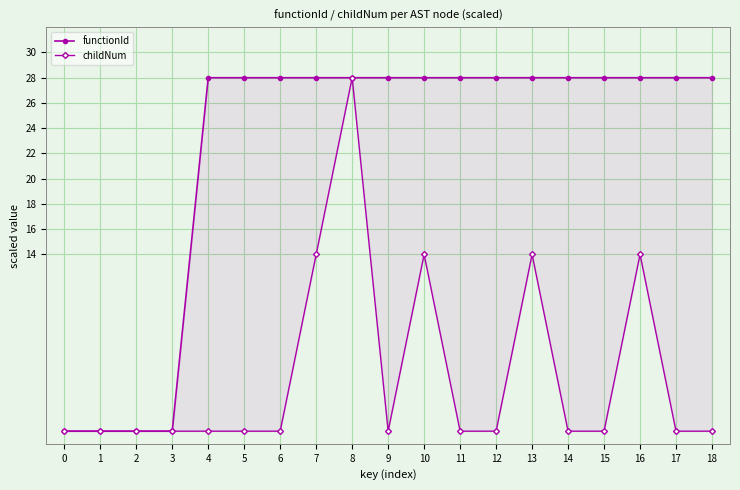

Reading right to left, extract all data points from this chart.

functionId: 18=28	17=28	16=28	15=28	14=28	13=28	12=28	11=28	10=28	9=28	8=28	7=28	6=28	5=28	4=28	3=0	2=0	1=0	0=0
childNum: 18=0	17=0	16=14	15=0	14=0	13=14	12=0	11=0	10=14	9=0	8=28	7=14	6=0	5=0	4=0	3=0	2=0	1=0	0=0